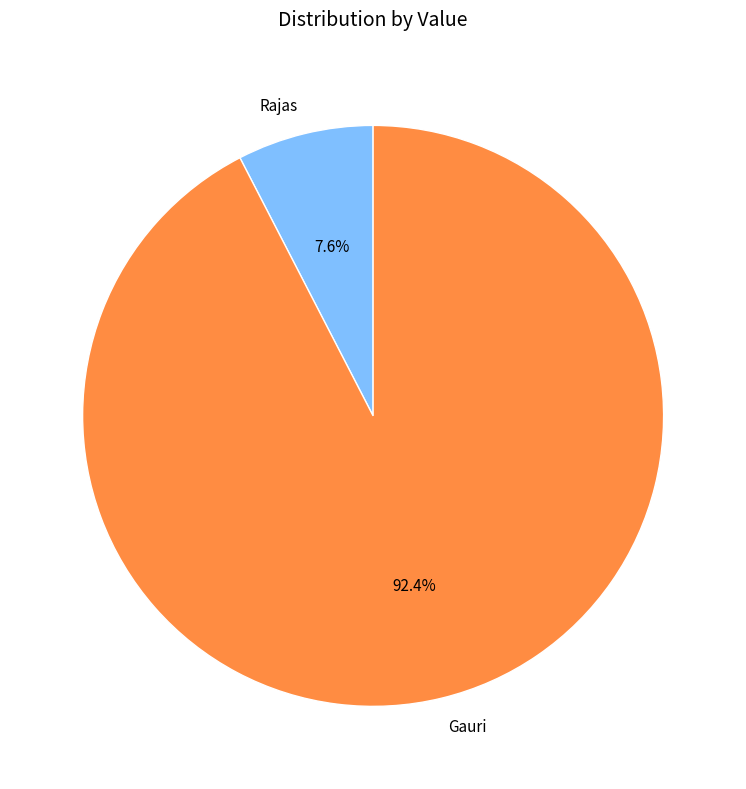

Combined, do Gauri and Rajas account for over 50%?

Yes